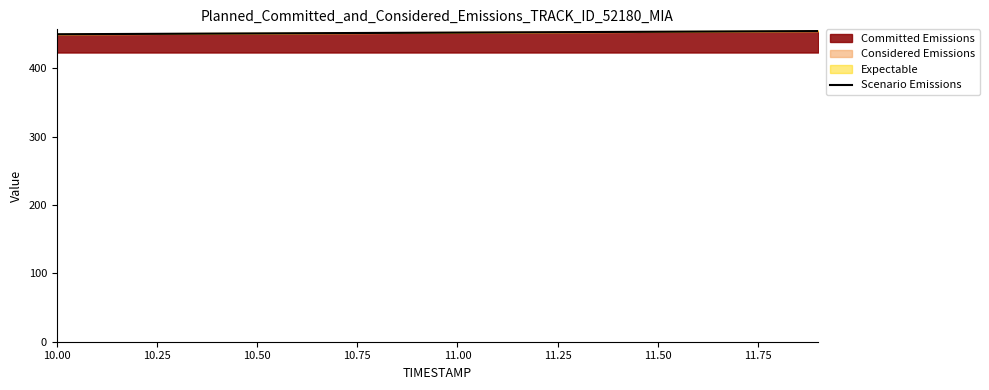

What is the maximum value for Committed Emissions?

454.2